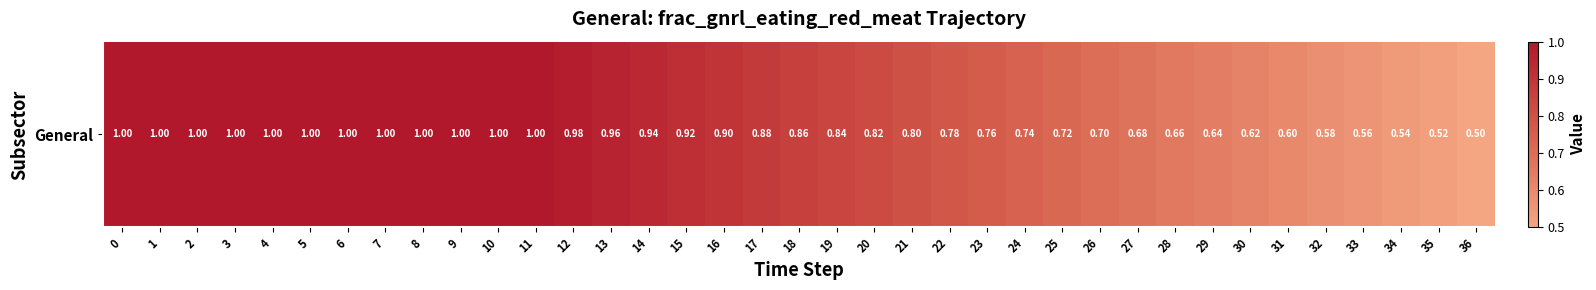

Is it true that the value at 3 is 0.6?

False